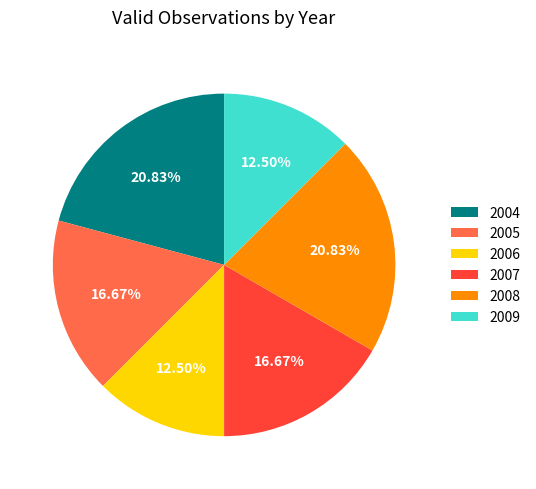

Is the sum of 2004 and 2009 greater than half?

No